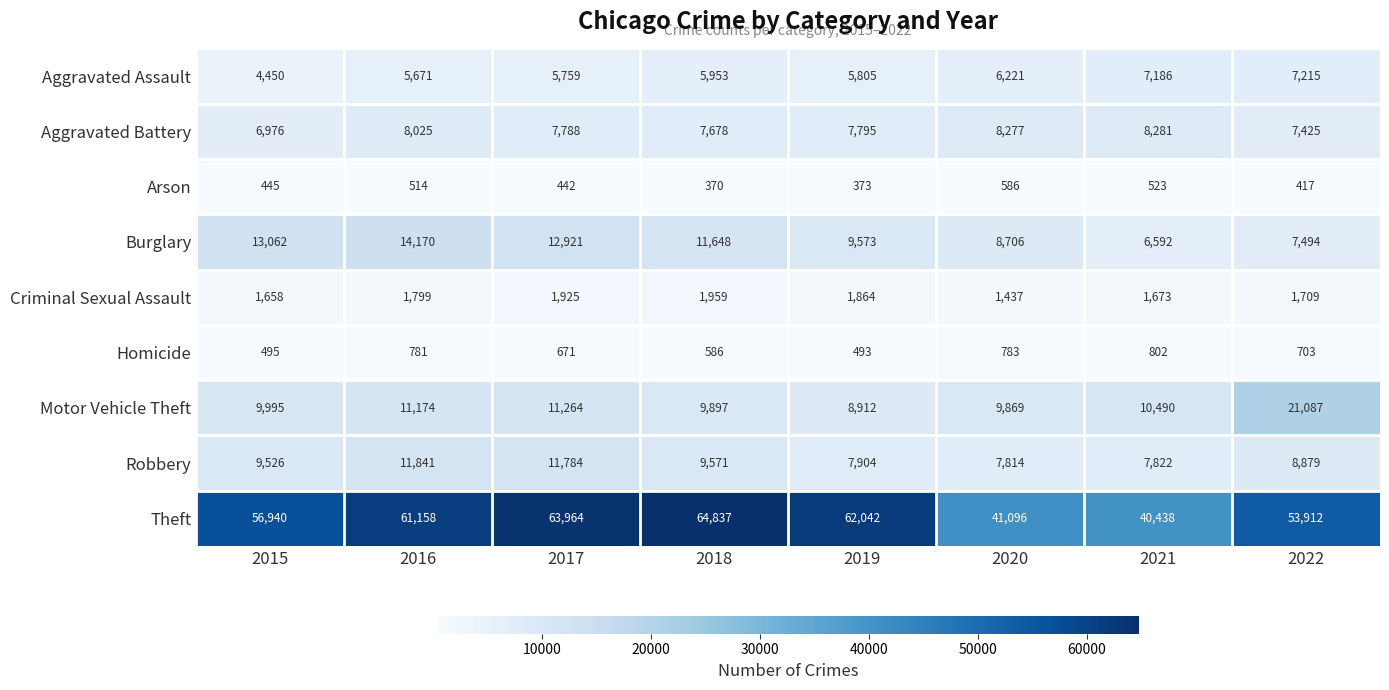

At which label does Burglary first exceed 11648?

2015